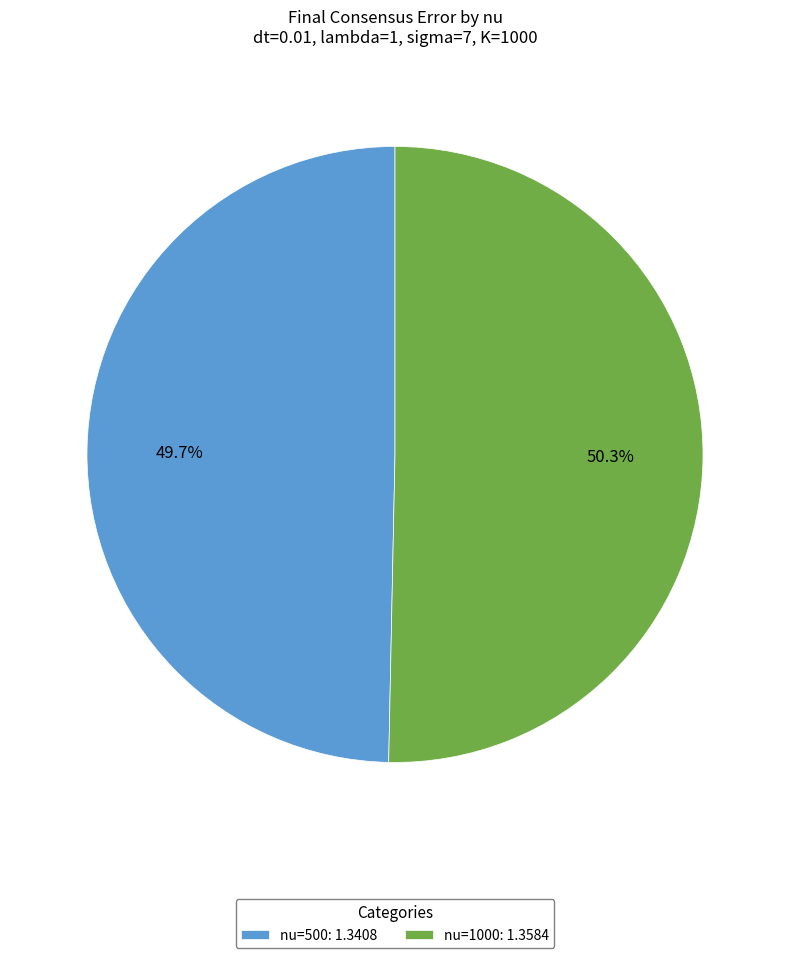

What is the smallest slice in the pie chart?

nu=500: 1.3408